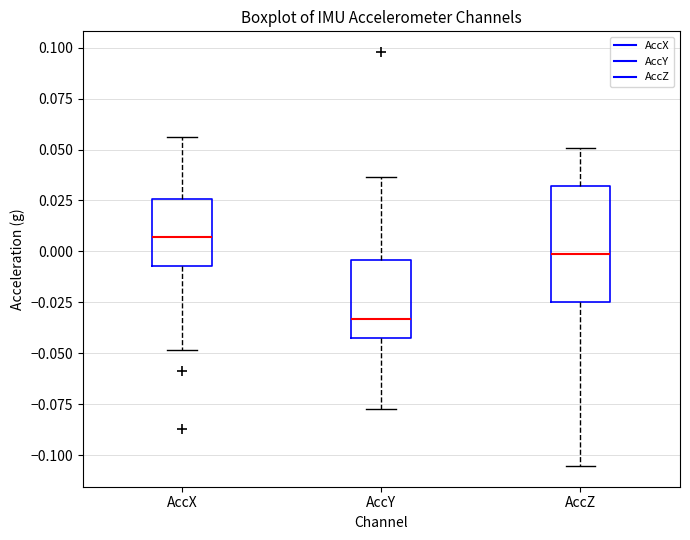

Where is the upper edge of the box for AccX on the y-axis? The values are not printed on the chart, so give them approximately, as read against the axis.

0.025